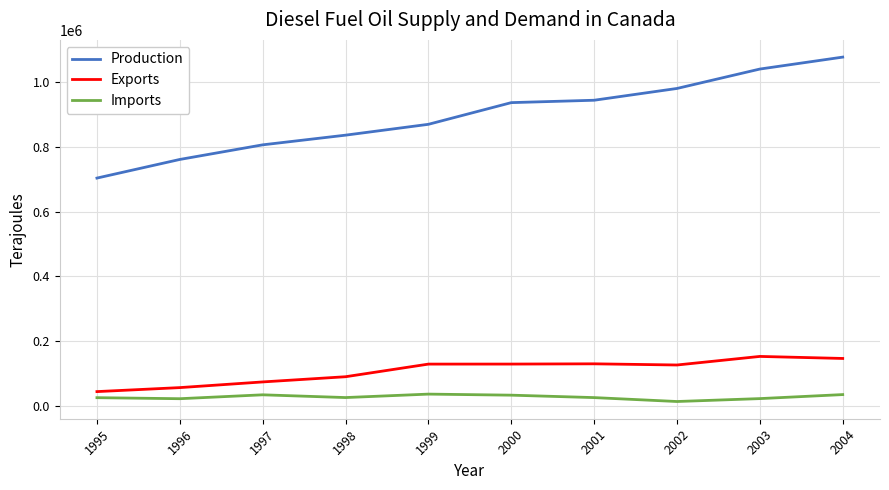

True or false: Production and Imports cross at least once.

False